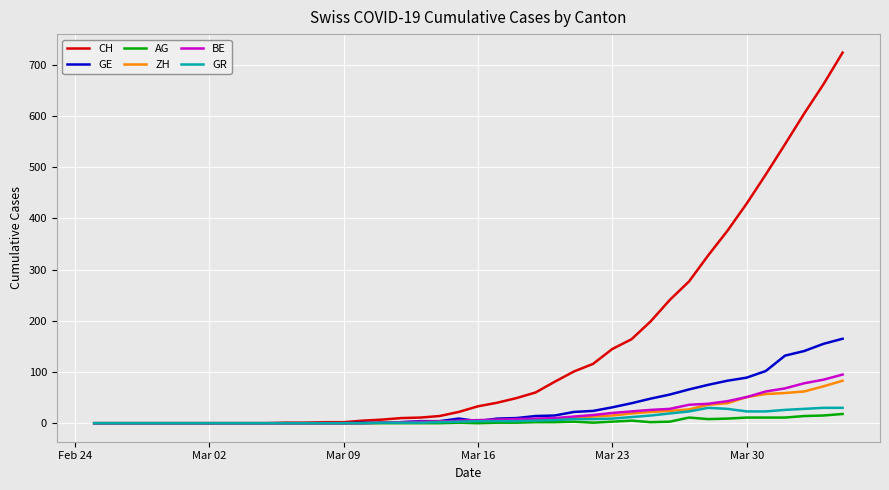

Which series has the largest total across all categories?

CH